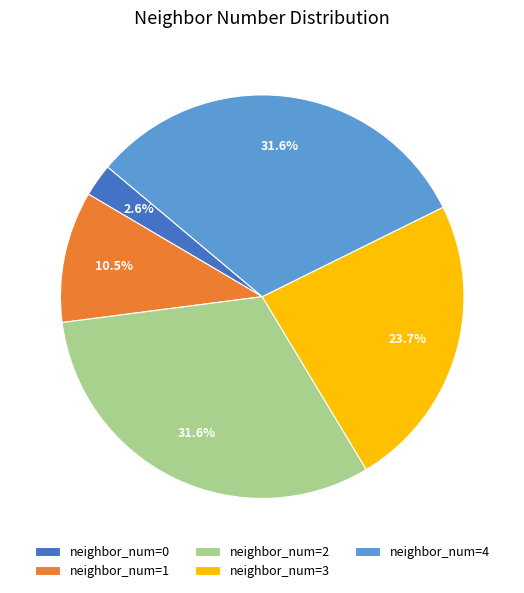

What is the smallest slice in the pie chart?

neighbor_num=0